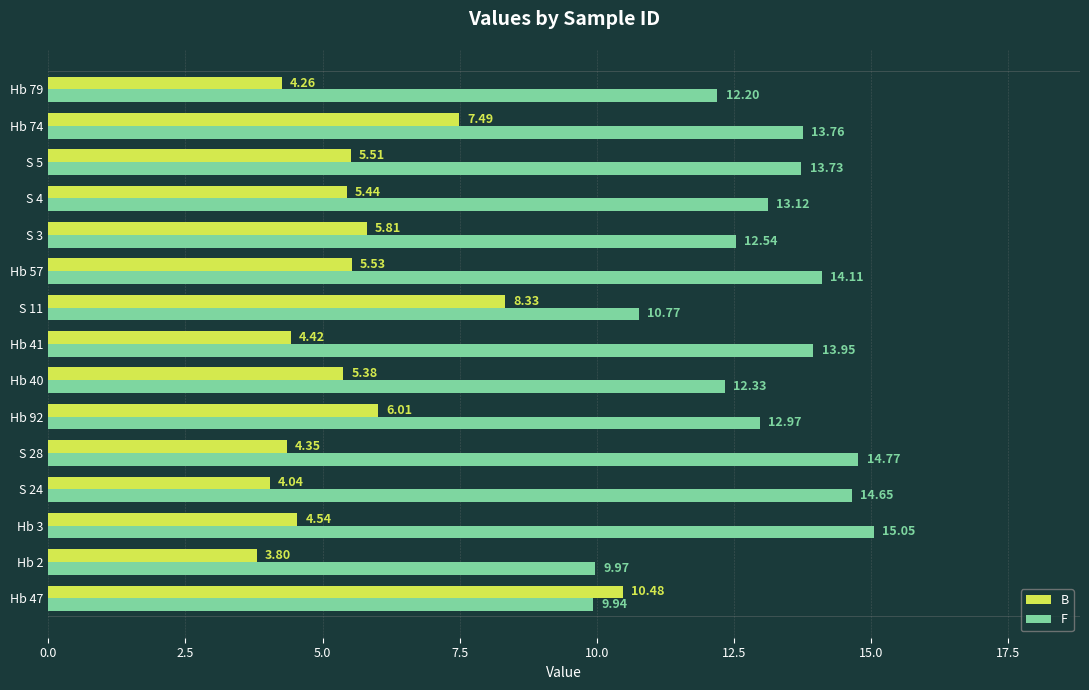

What is the sum of the F values at Hb 41 and S 4?

27.1